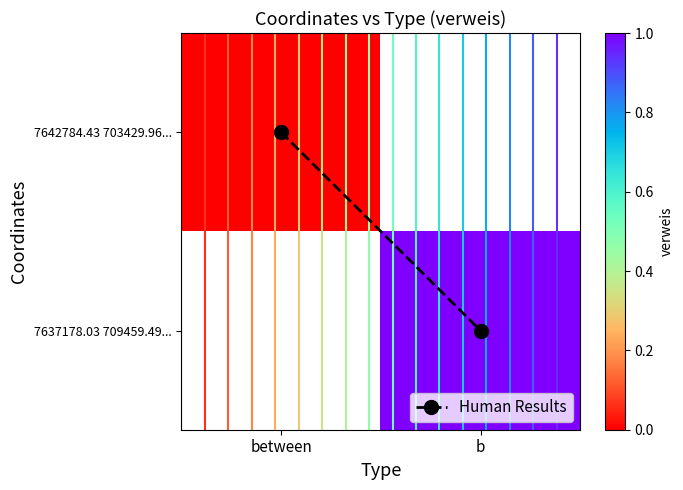

Is the value of 7642784.43 703429.96... at b greater than the value of 7637178.03 709459.49... at b?

No